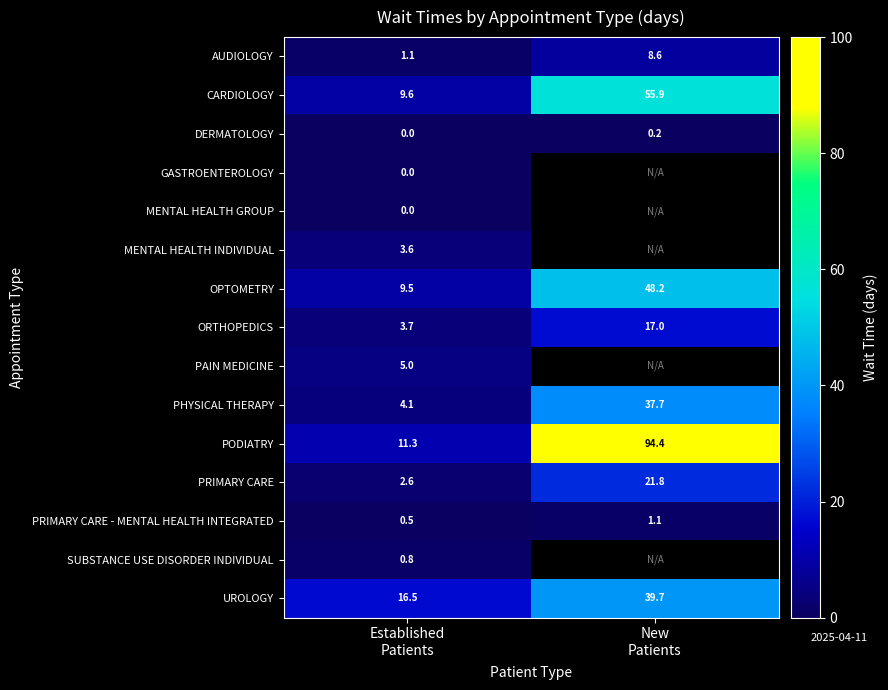

What is the difference between the maximum and minimum values in the CARDIOLOGY series?

46.3